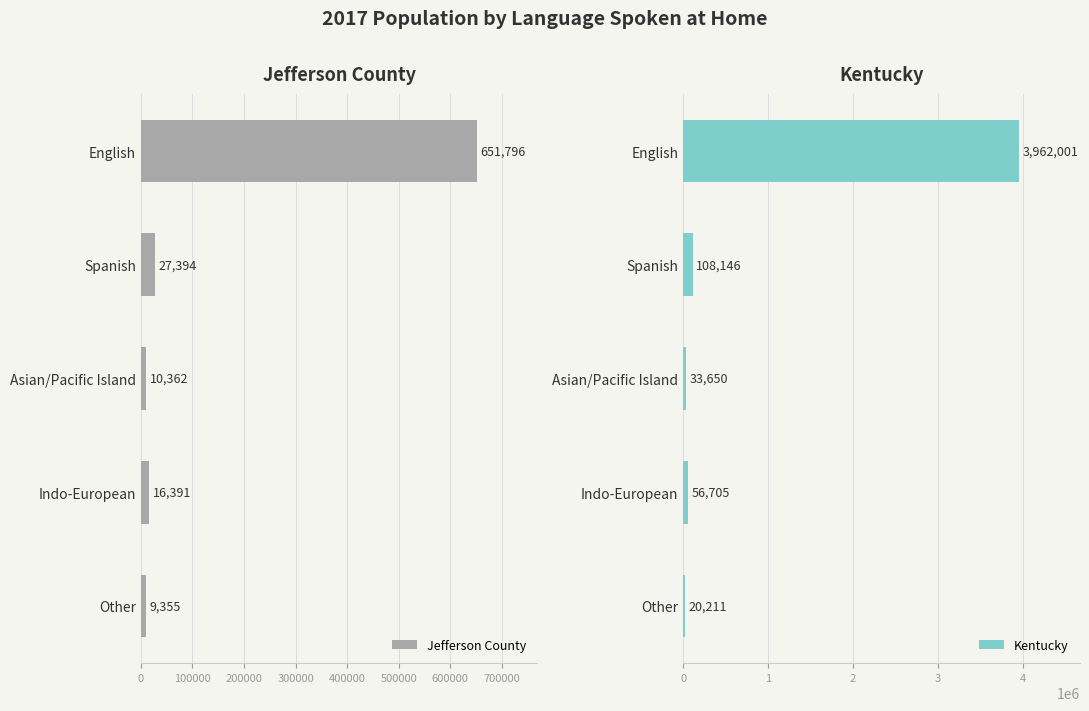

What is the value of the Jefferson County bar at the 4th from the left?

16391